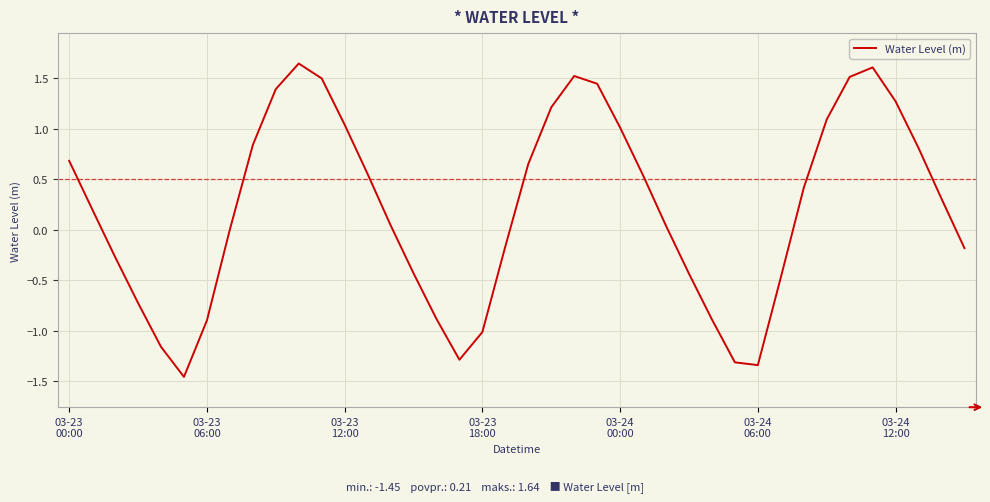

What is the difference between the maximum and minimum values?

3.1